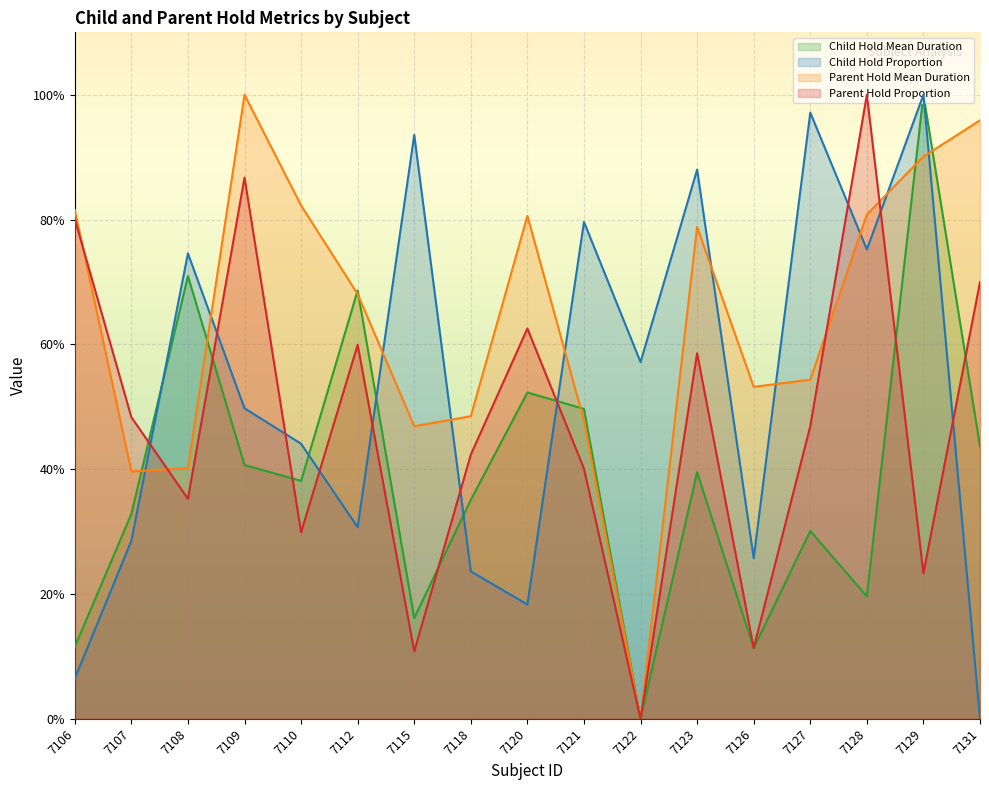

Where is the first local minimum for Parent_Hold_Proportion?

7108